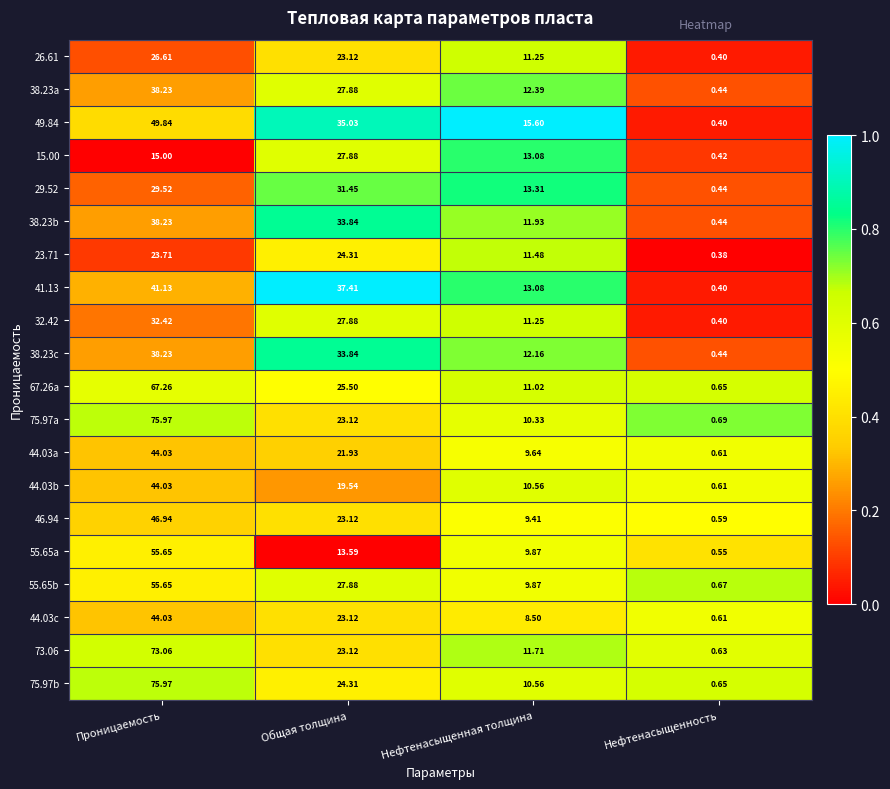

Which category has the lowest value across all series?

Нефтенасыщенность